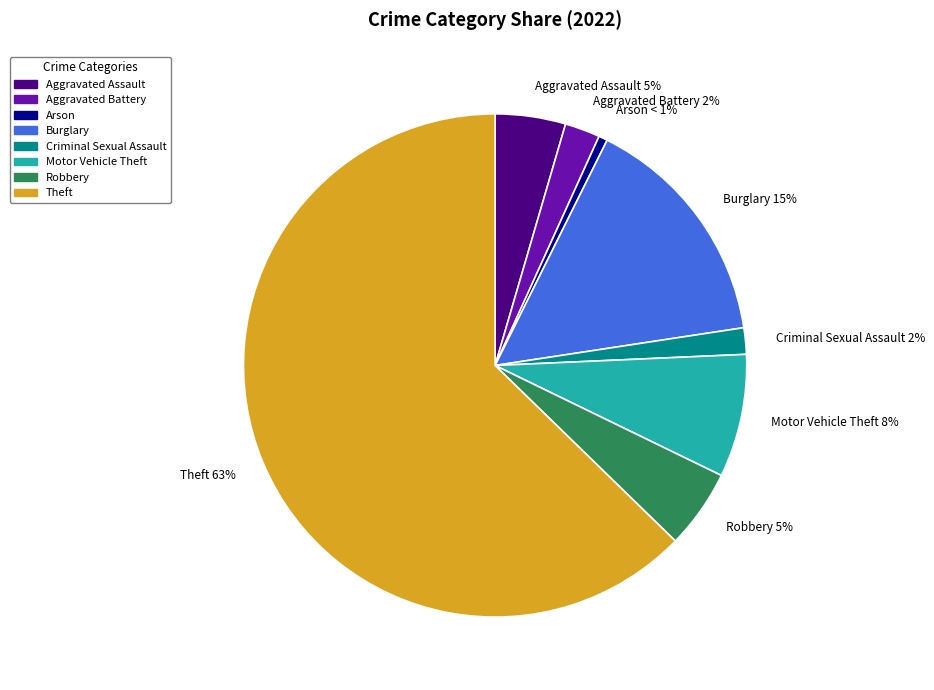

To the nearest percent, what is the combined percentage of Robbery and Burglary?

20%